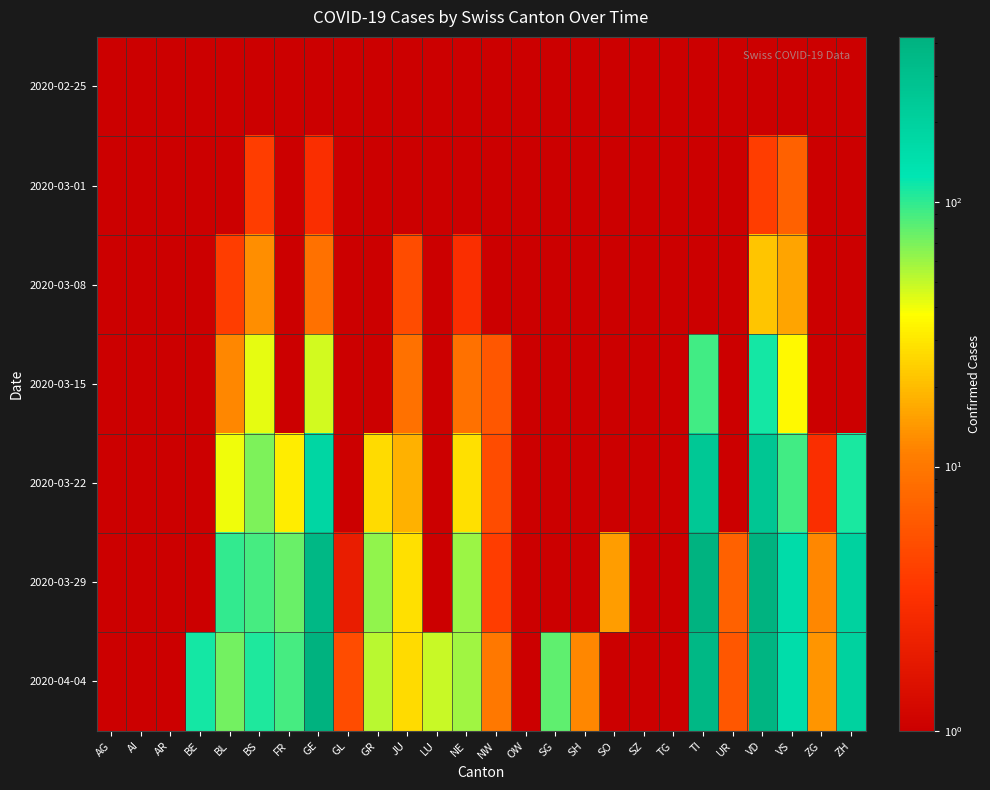

Reading right to left, transcribe all the data shown in this chart.

2020-02-25: ZH=1	ZG=1	VS=1	VD=1	UR=1	TI=1	TG=1	SZ=1	SO=1	SH=1	SG=1	OW=1	NW=1	NE=1	LU=1	JU=1	GR=1	GL=1	GE=1	FR=1	BS=1	BL=1	BE=1	AR=1	AI=1	AG=1
2020-03-01: ZH=1	ZG=1	VS=7	VD=4	UR=1	TI=1	TG=1	SZ=1	SO=1	SH=1	SG=1	OW=1	NW=1	NE=1	LU=1	JU=1	GR=1	GL=1	GE=3	FR=1	BS=4	BL=1	BE=1	AR=1	AI=1	AG=1
2020-03-08: ZH=1	ZG=1	VS=16	VD=22	UR=1	TI=1	TG=1	SZ=1	SO=1	SH=1	SG=1	OW=1	NW=1	NE=3	LU=1	JU=5	GR=1	GL=1	GE=9	FR=1	BS=13	BL=4	BE=1	AR=1	AI=1	AG=1
2020-03-15: ZH=1	ZG=1	VS=36	VD=113	UR=1	TI=92	TG=1	SZ=1	SO=1	SH=1	SG=1	OW=1	NW=6	NE=9	LU=1	JU=9	GR=1	GL=1	GE=46	FR=1	BS=42	BL=12	BE=1	AR=1	AI=1	AG=1
2020-03-22: ZH=110	ZG=3	VS=92	VD=259	UR=1	TI=246	TG=1	SZ=1	SO=1	SH=1	SG=1	OW=1	NW=5	NE=28	LU=1	JU=18	GR=27	GL=1	GE=179	FR=32	BS=69	BL=40	BE=1	AR=1	AI=1	AG=1
2020-03-29: ZH=194	ZG=12	VS=153	VD=409	UR=7	TI=402	TG=1	SZ=1	SO=15	SH=1	SG=1	OW=1	NW=4	NE=60	LU=1	JU=28	GR=63	GL=2	GE=365	FR=76	BS=90	BL=99	BE=1	AR=1	AI=1	AG=1
2020-04-04: ZH=194	ZG=14	VS=150	VD=392	UR=6	TI=363	TG=1	SZ=1	SO=1	SH=12	SG=79	OW=1	NW=10	NE=59	LU=49	JU=27	GR=52	GL=5	GE=421	FR=89	BS=108	BL=73	BE=113	AR=1	AI=1	AG=1